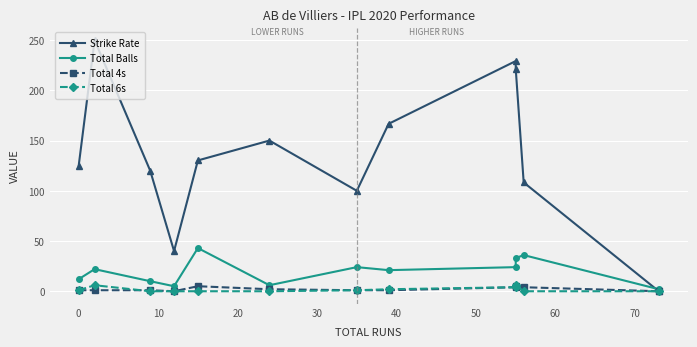

What is the highest value of the Strike Rate series?

250.0